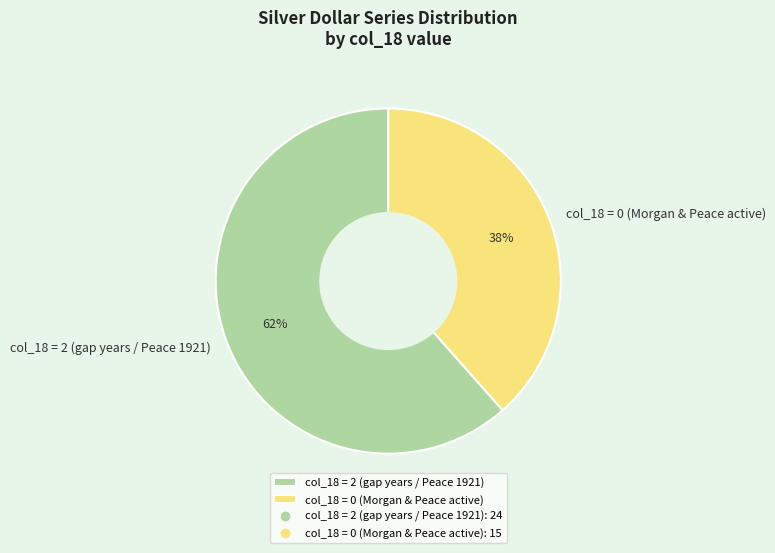

Which category has the smallest portion of the pie?

col_18 = 0 (Morgan & Peace active)